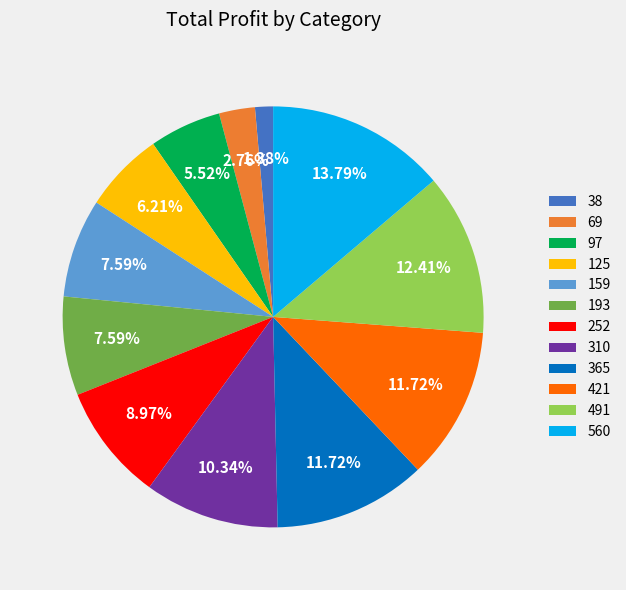

Is there any slice that represents more than half of the pie?

No